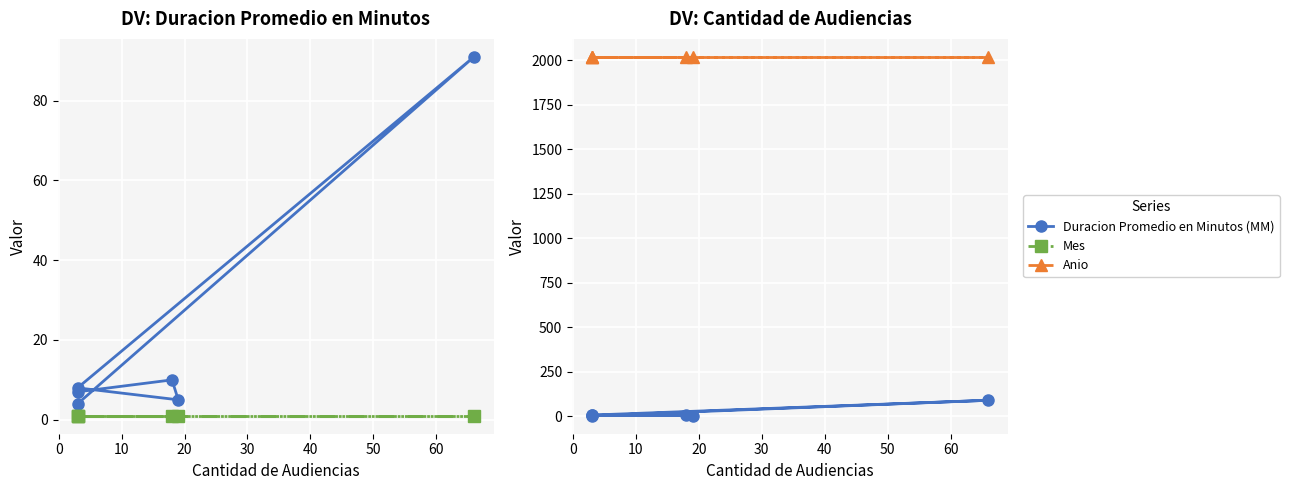

Reading left to right, transcribe all the data shown in this chart.

Duracion Promedio en Minutos (MM): 7	10	5	8	91	4
Mes: 1	1	1	1	1	1
Anio: 2019	2019	2019	2019	2019	2019